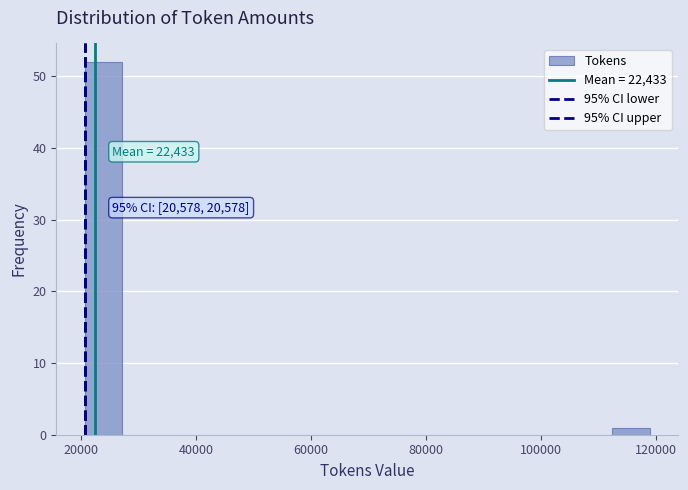

Around what value on the x-axis is the tallest bar? Give the approximate position of its centre, as read against the axis.

24000